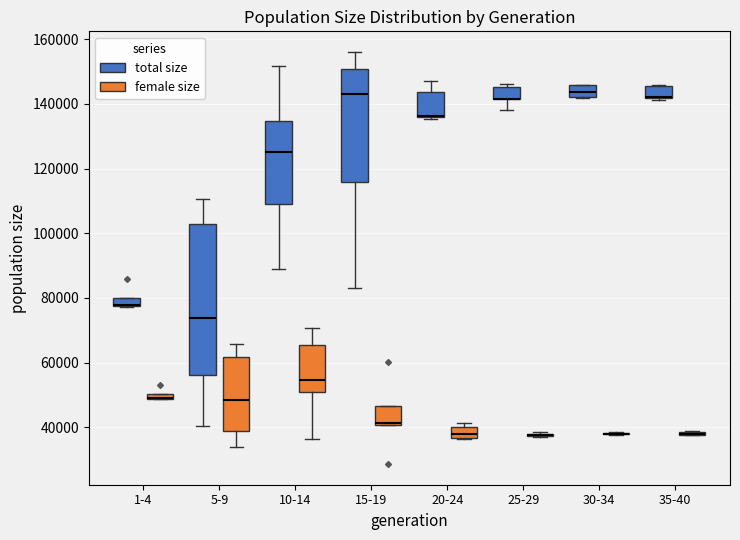

Comparing the boxes themselves (not the whiskers), which one is the tallest?

5-9 (total size)